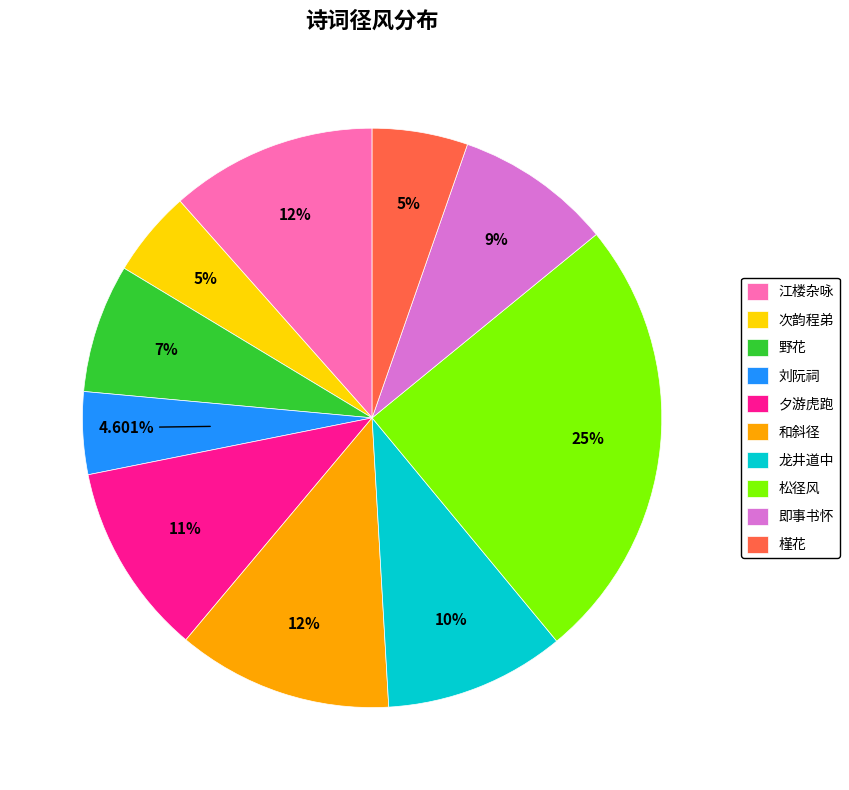

Approximately how many times larger is the value at 即事书怀 compared to 松径风?

0.4